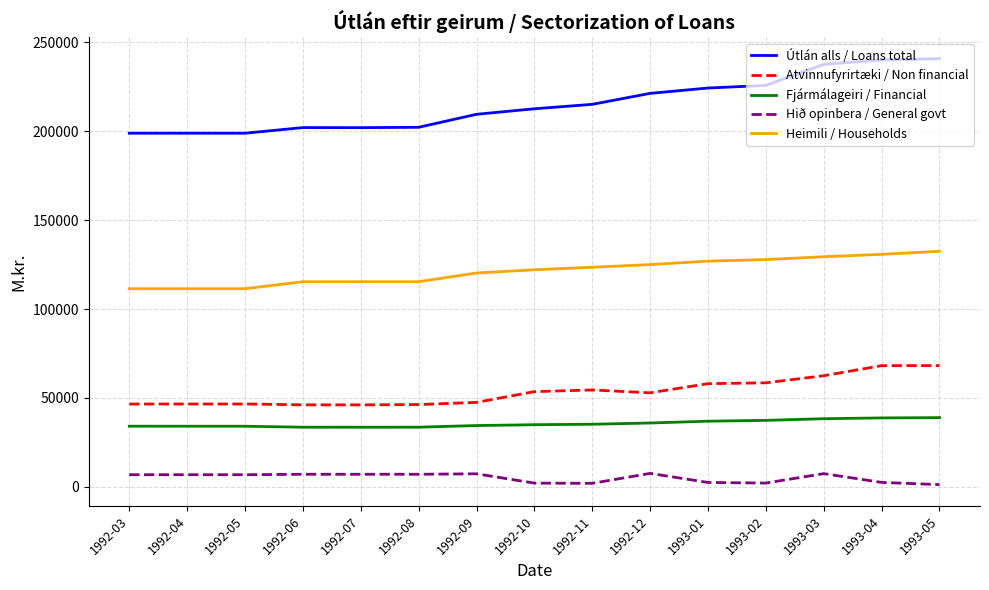

What is the minimum value shown in the chart?

1234